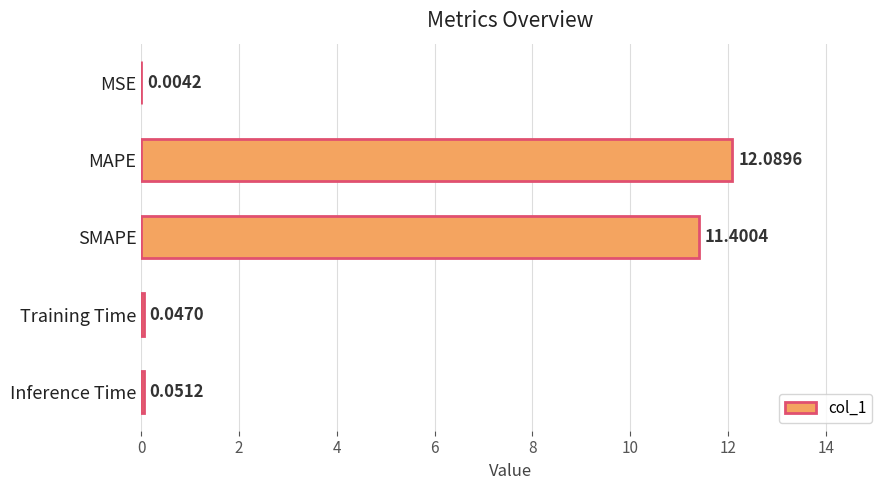

Which category has the highest value across all series?

MAPE